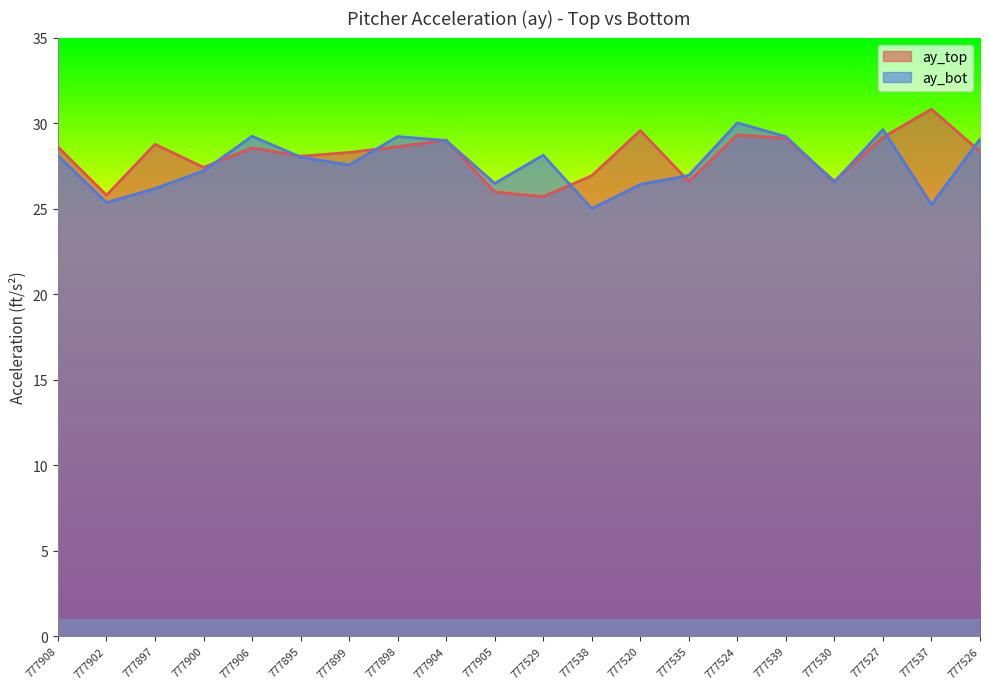

Rank the series at 777529 from lowest to highest value.

ay_top, ay_bot